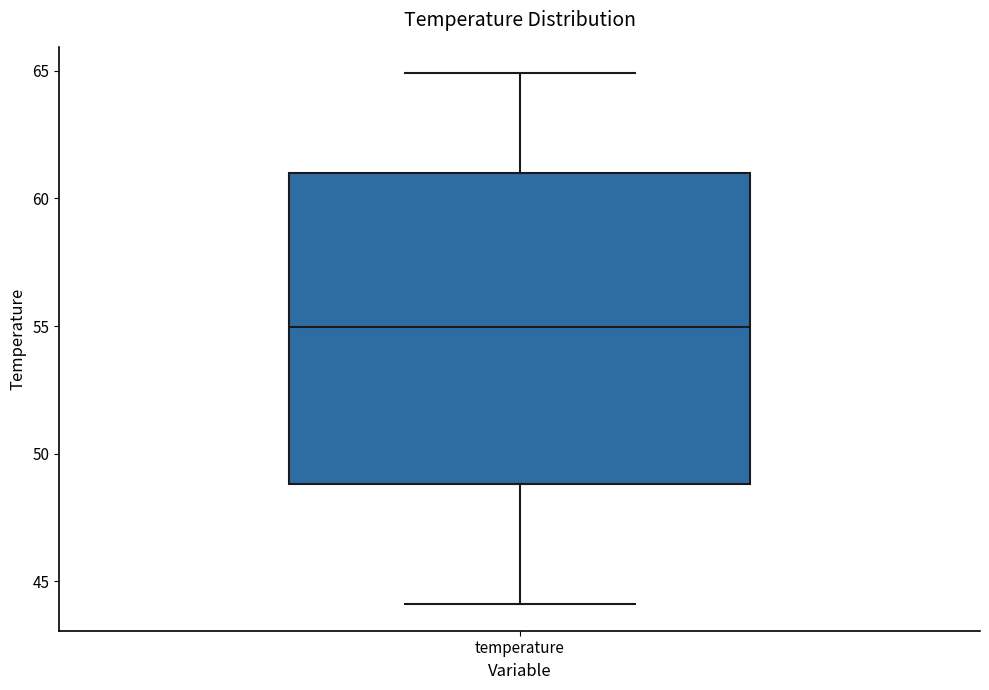

Transcribe this box plot: give where the median line is, the range the box spans, and where the two whiskers end, as read against the y-axis. The values are not printed on the chart, so give them approximately, as read against the axis.

median 55, box 49 to 61, whiskers 44 to 65